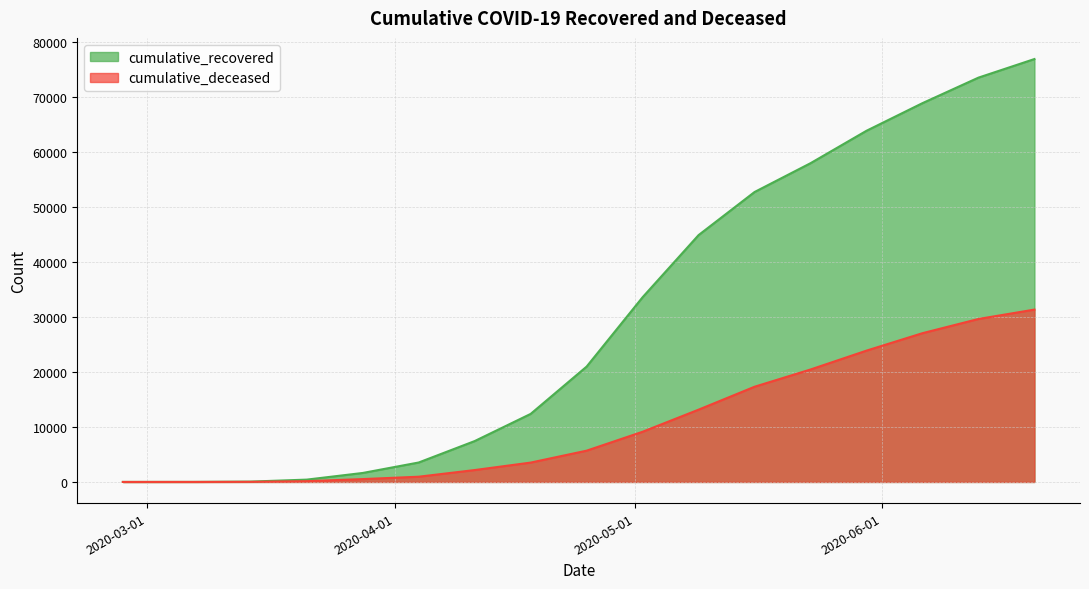

Read the cumulative_recovered value at 2020-03-28, to the nearest 100.

1600